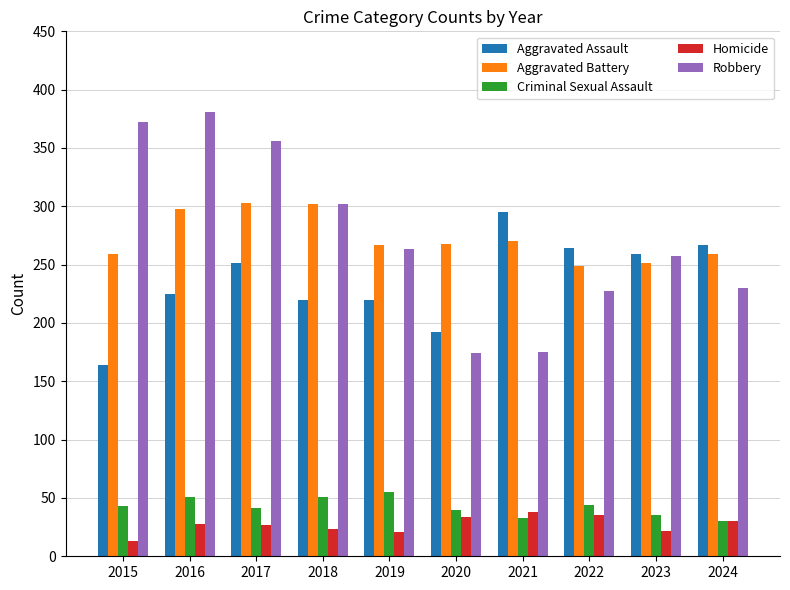

At 2015, list the series in order from smallest to largest.

Homicide, Criminal Sexual Assault, Aggravated Assault, Aggravated Battery, Robbery